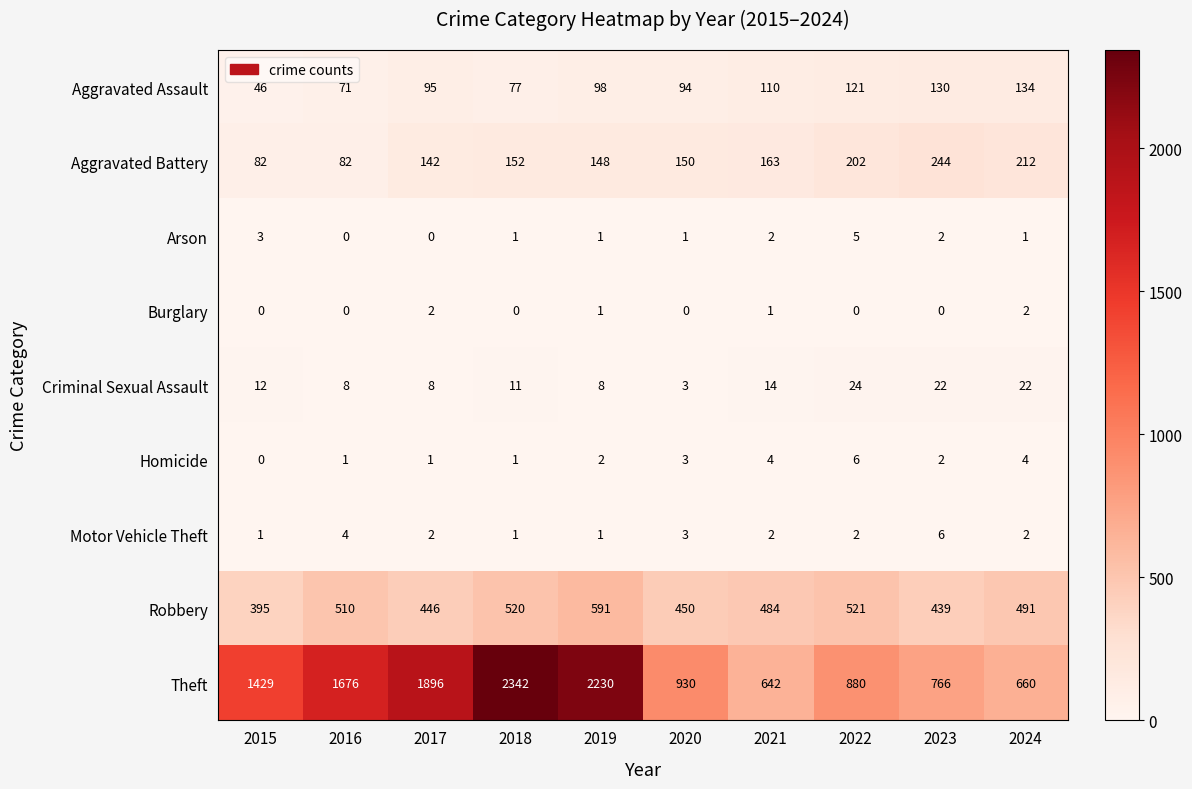

What is the sum of the Aggravated Battery values at 2020 and 2022?

352